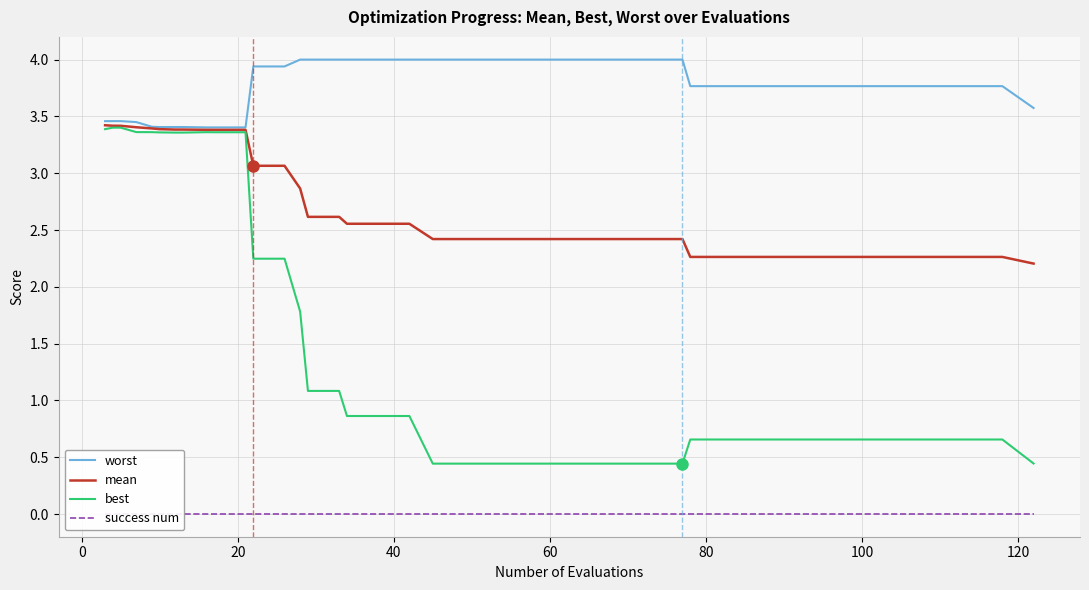

True or false: success num and best intersect in this chart.

False